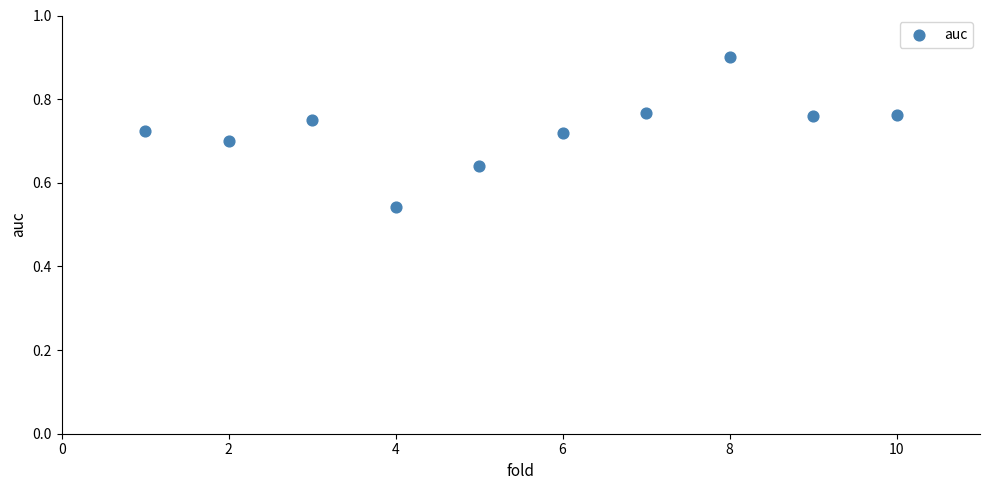

What is the range of Y values (max minus min)?

0.4